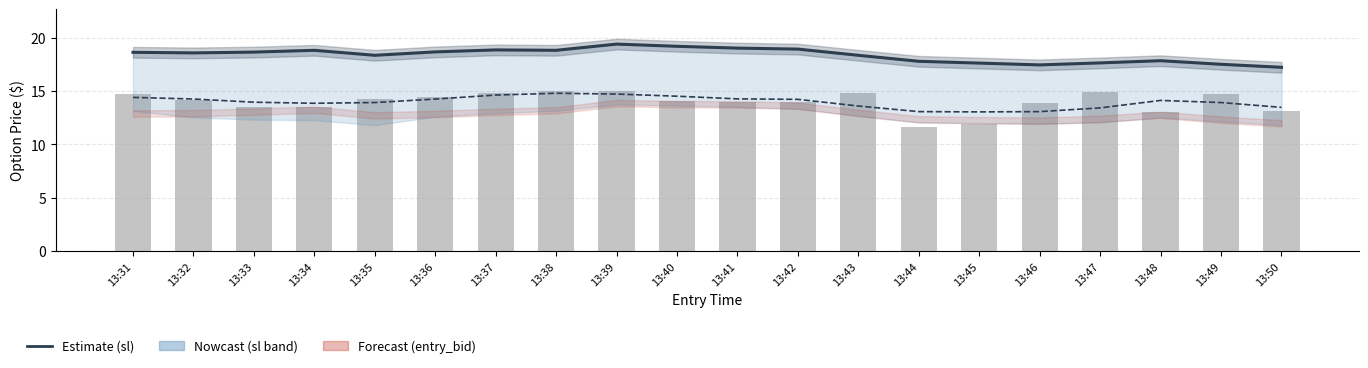

Are the bars horizontal?

No